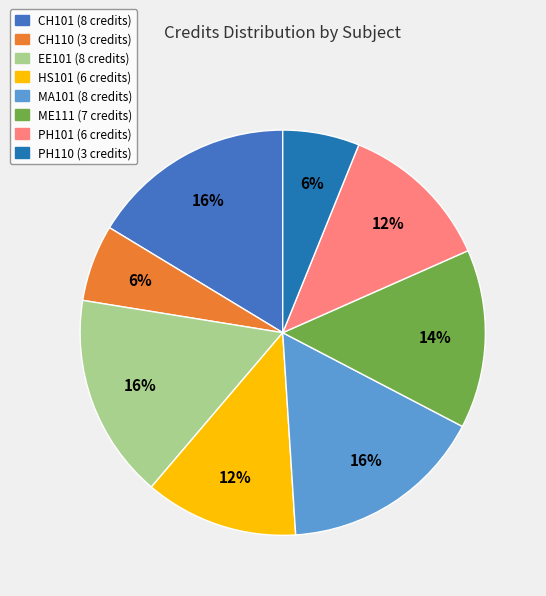

Is it true that MA101 is 16% of the pie?

True